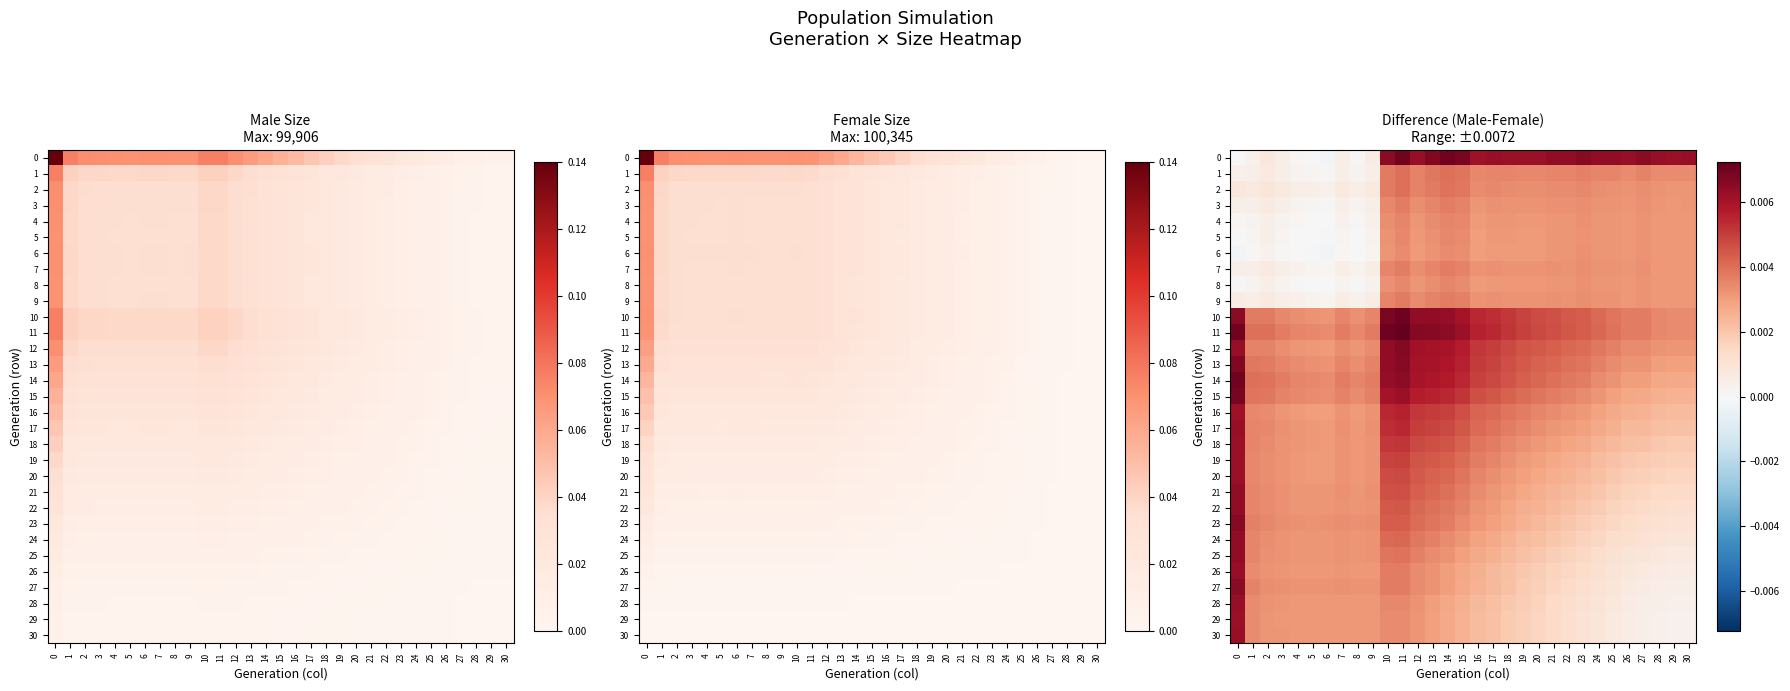

Which has a higher value, 4 or 21?

21